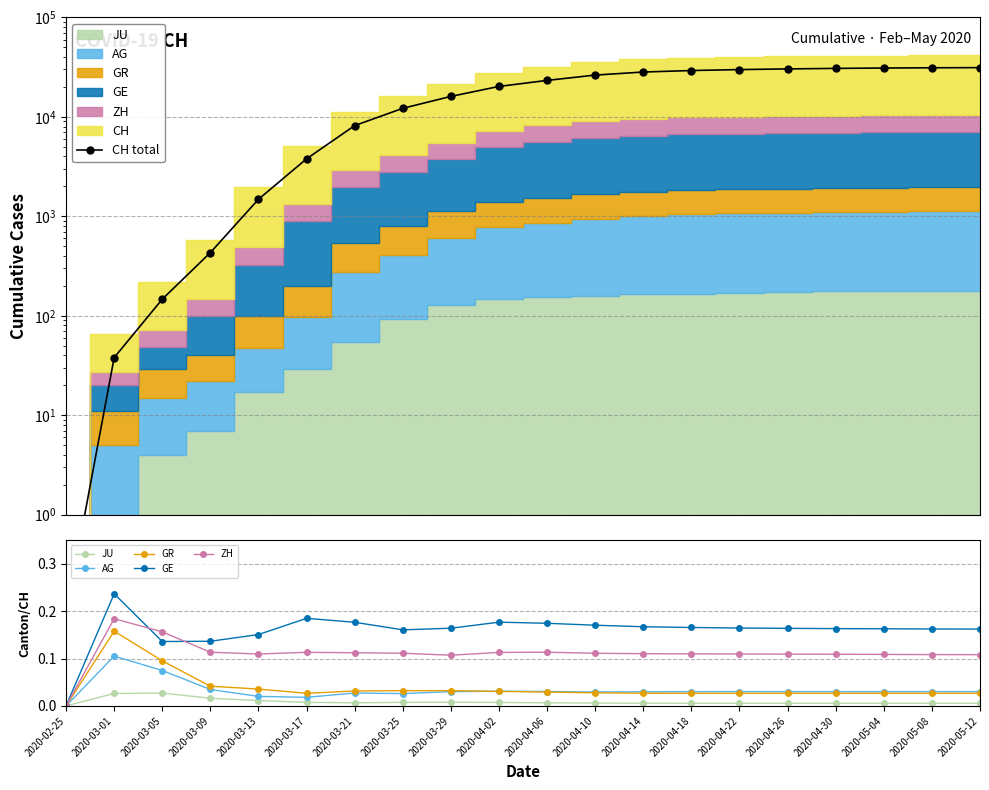

What position from the left is 2020-03-17?

6